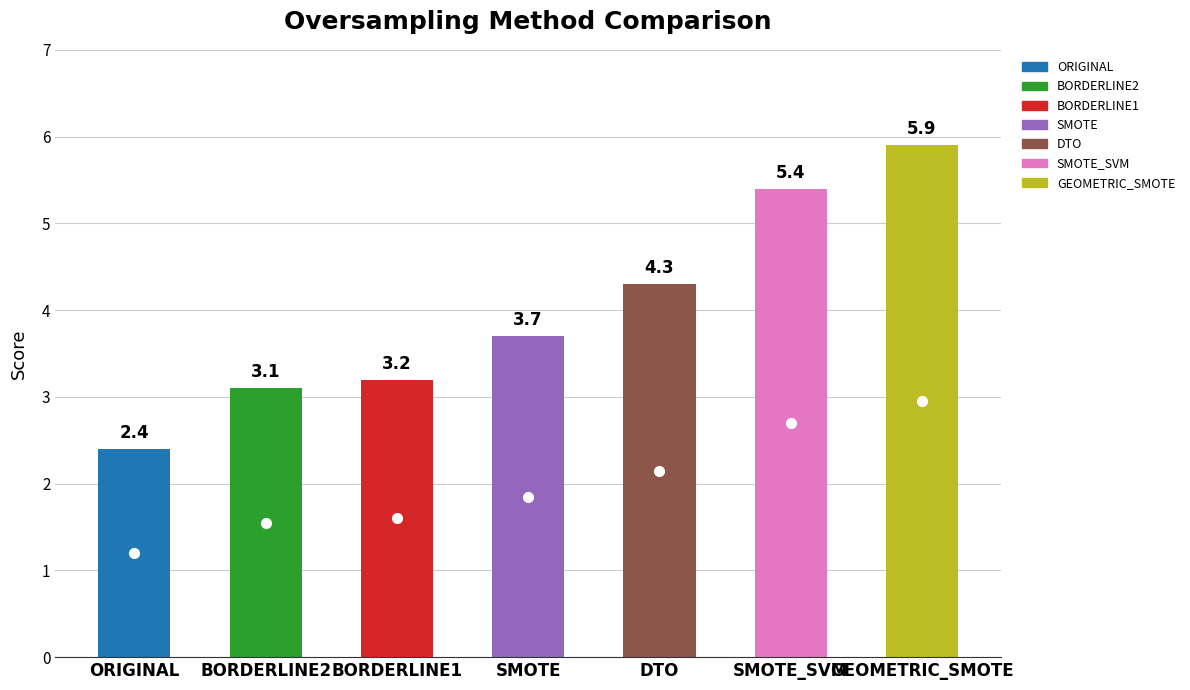

What is the approximate value at BORDERLINE1?

3.2